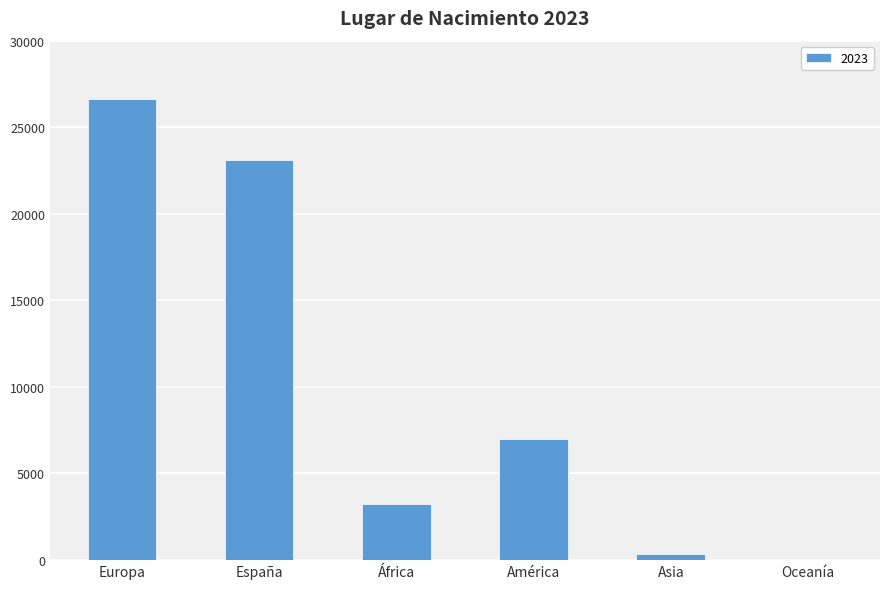

Which label corresponds to the largest value in the chart?

Europa